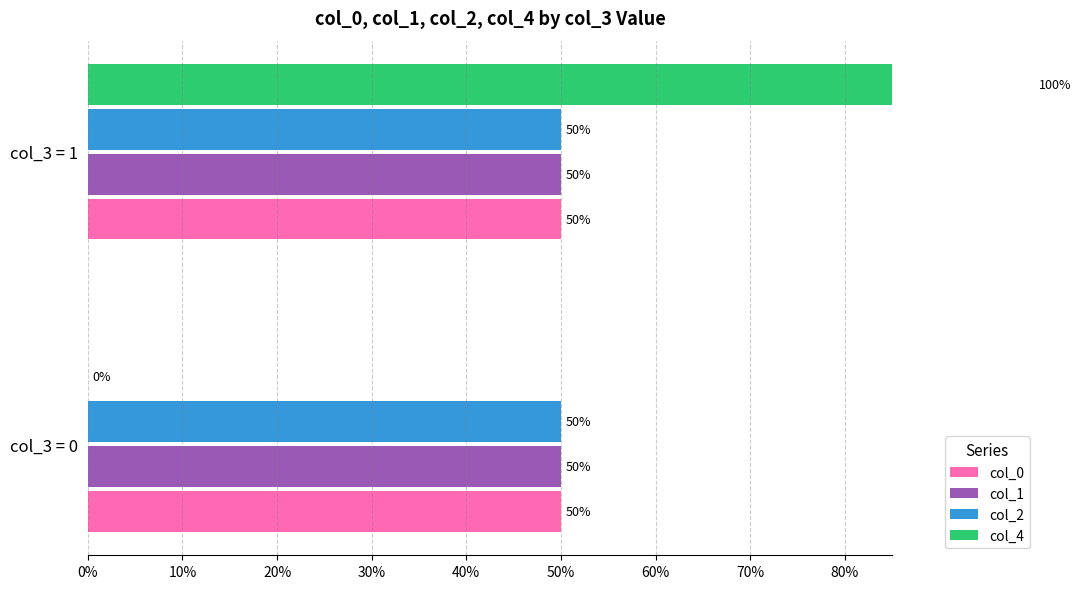

What are all the series names shown in the legend?

col_0, col_1, col_2, col_4